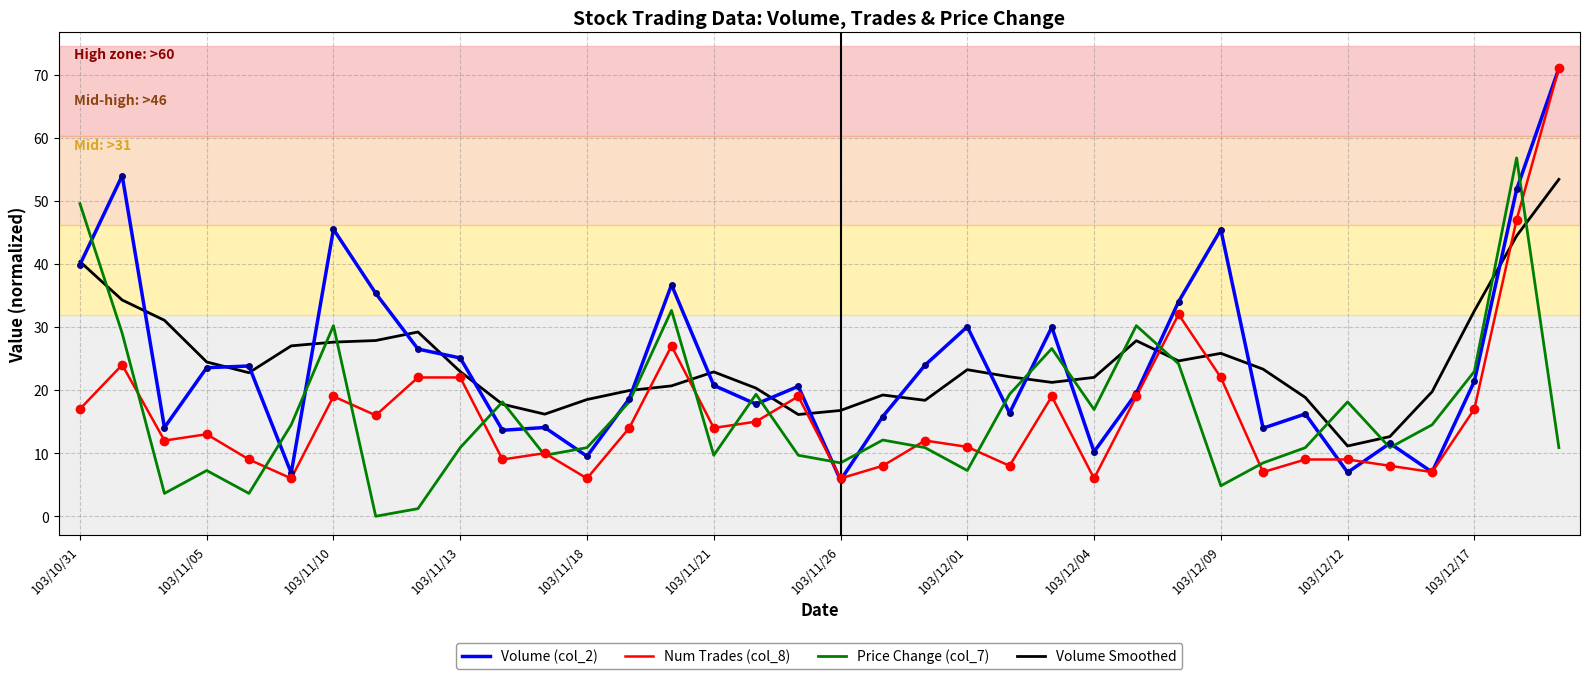

What is the maximum value shown in the chart?

71.0